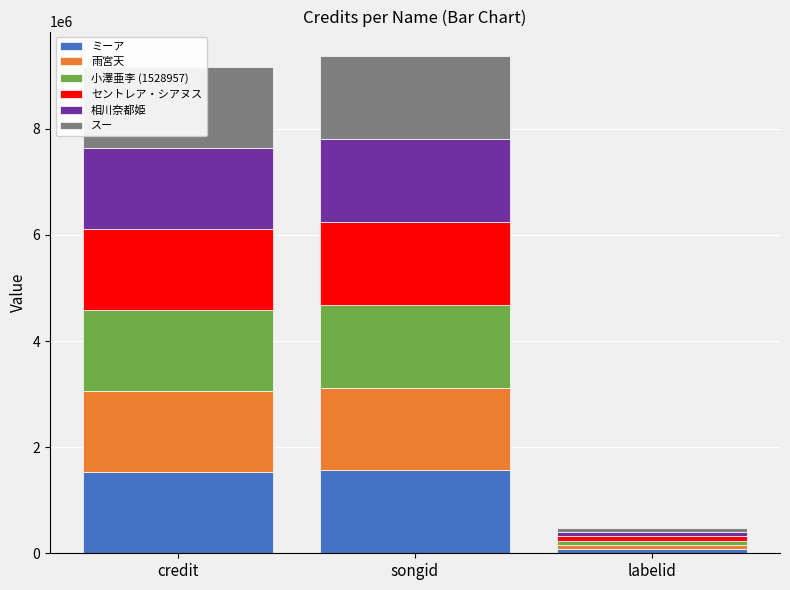

What is the highest value of the ミーア series?

1561073